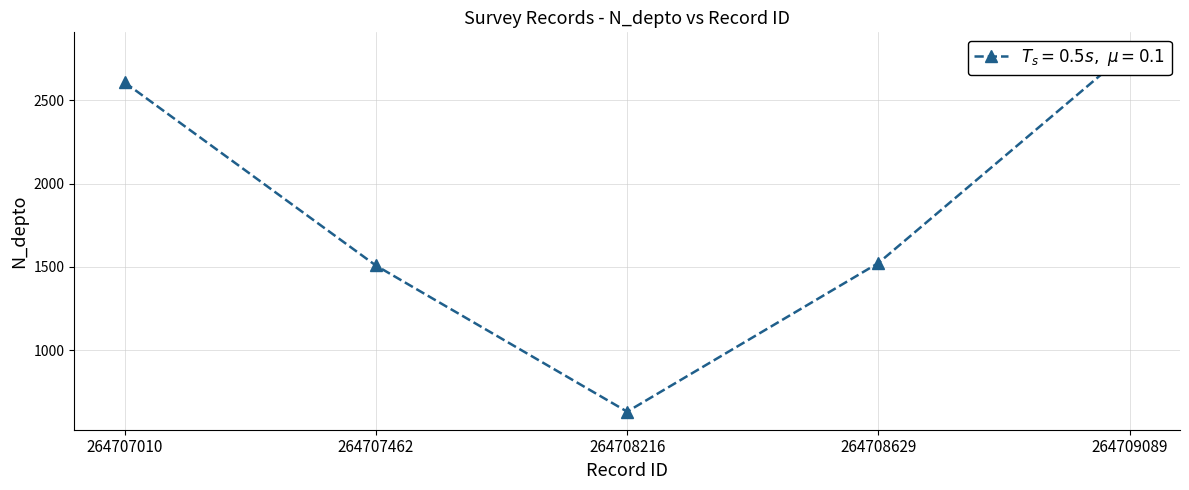

What is the change in value from 264708629 to 264709089?

+1277